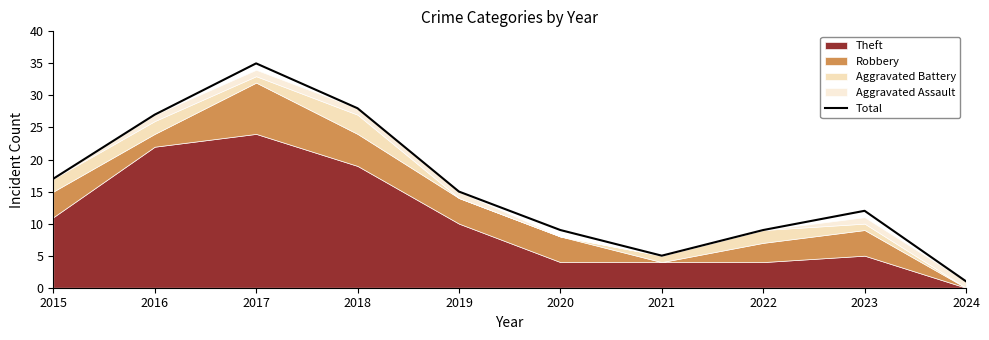

Which label corresponds to the largest value in the chart?

2017